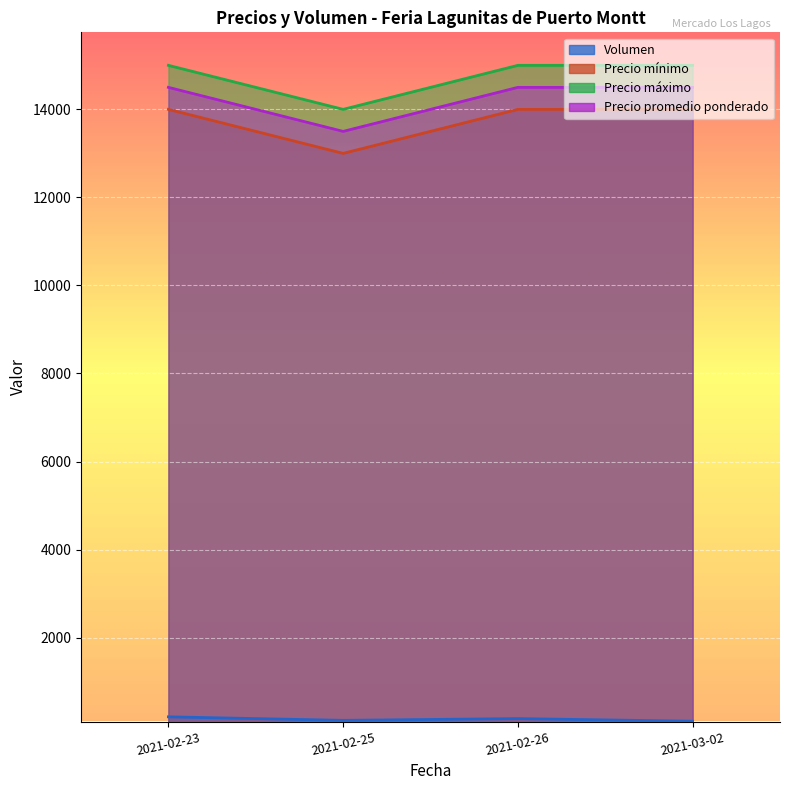

What is the value of the Precio promedio ponderado point at the 4th from the left?

14500